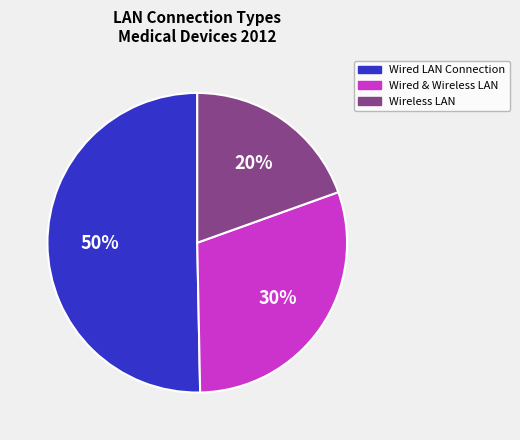

To the nearest percent, what is the average slice percentage?

33%